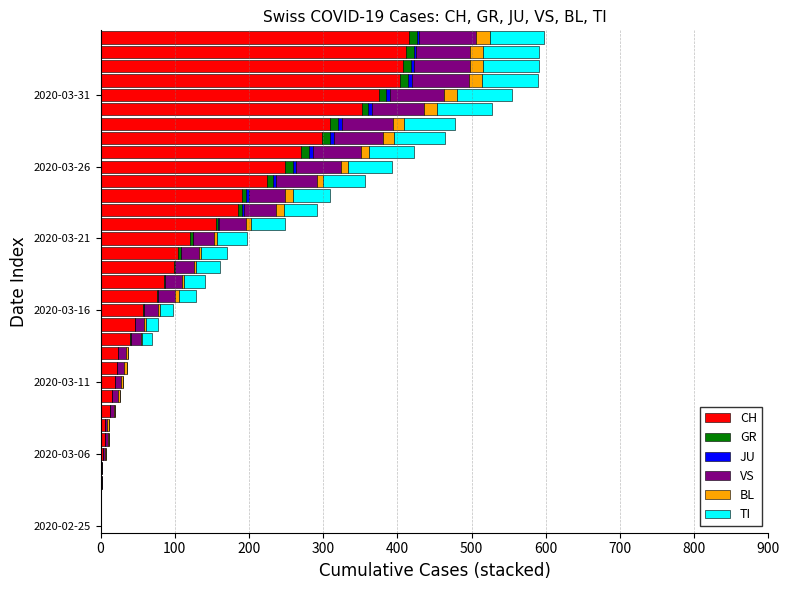

Count the number of categories in the chart.

35